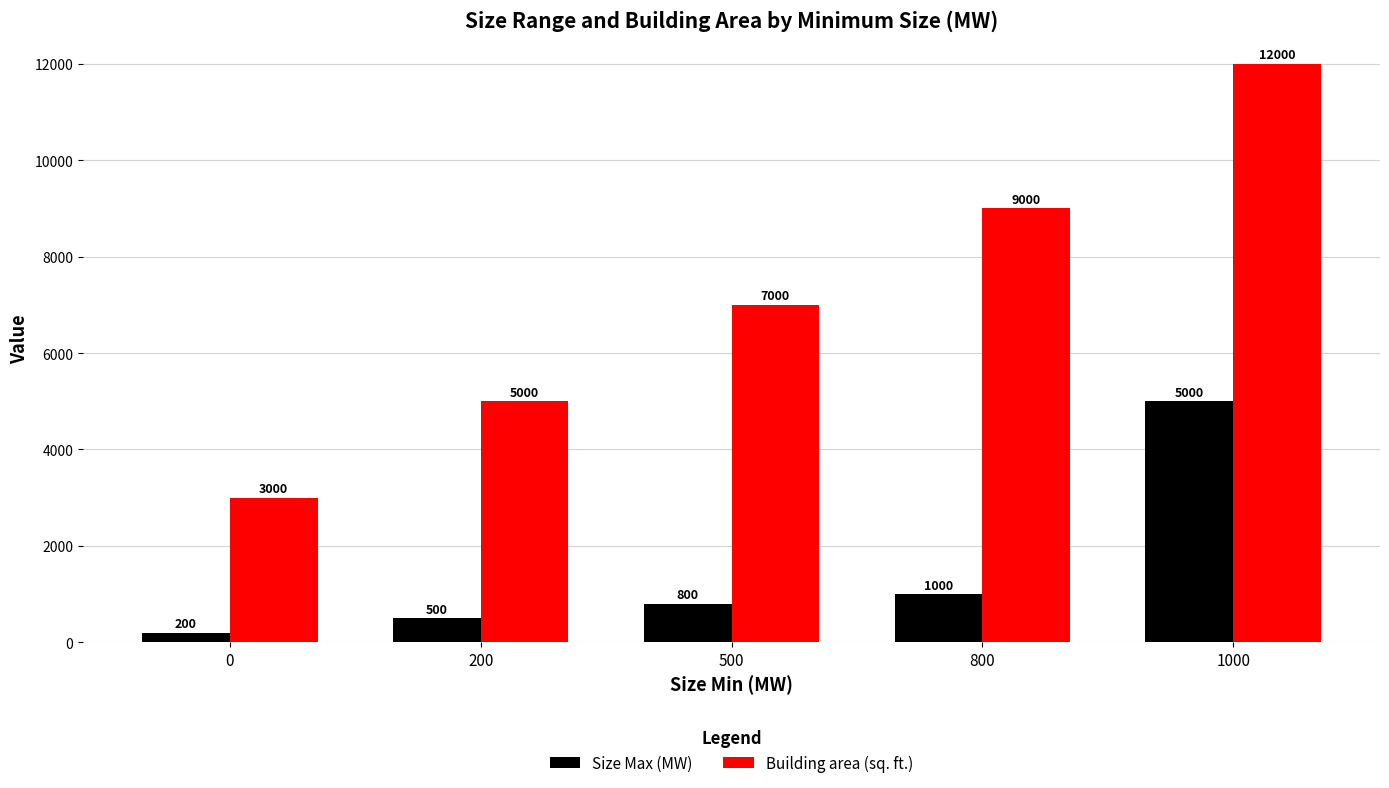

Is it true that Building area (sq. ft.) equals 7000 at 500?

True